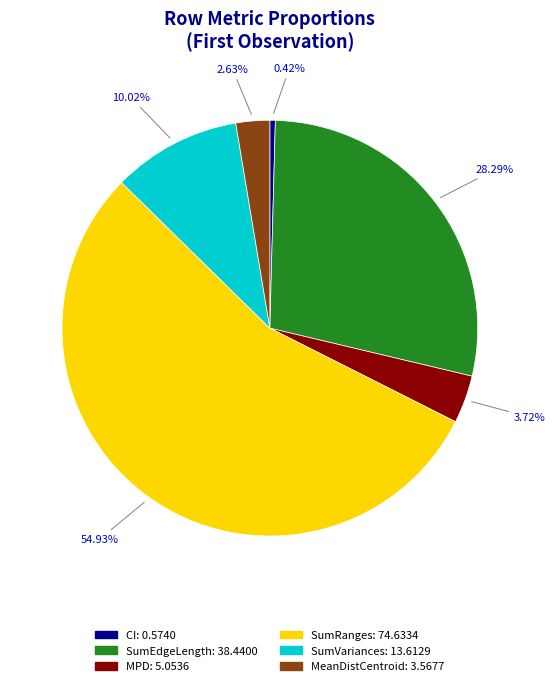

Which category has the smallest portion of the pie?

CI